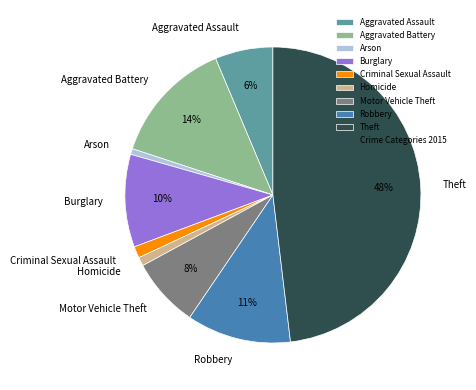

To the nearest percent, what portion does Motor Vehicle Theft represent?

8%